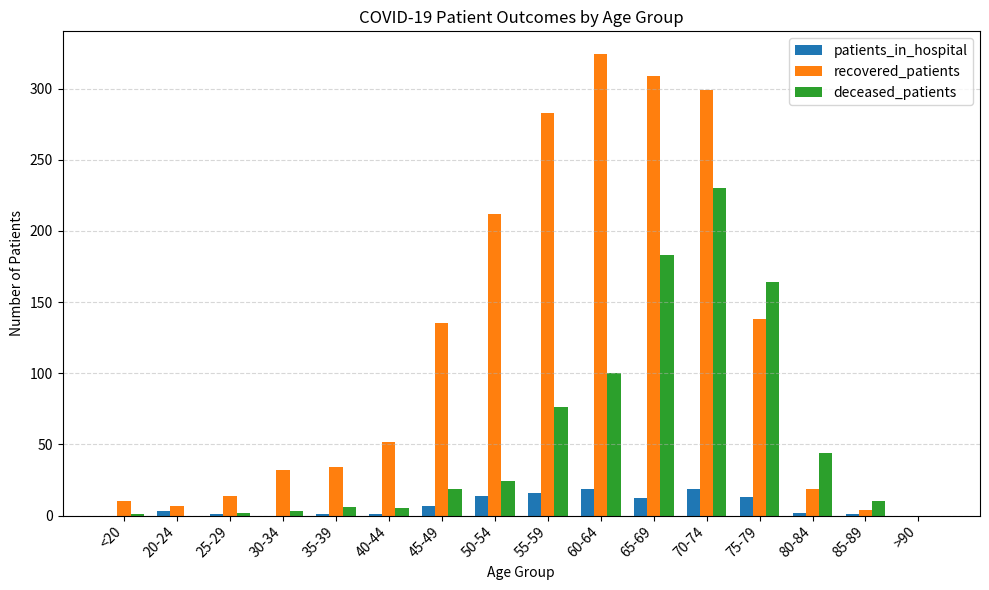

The value of recovered_patients at 55-59 is 94. True or false?

False